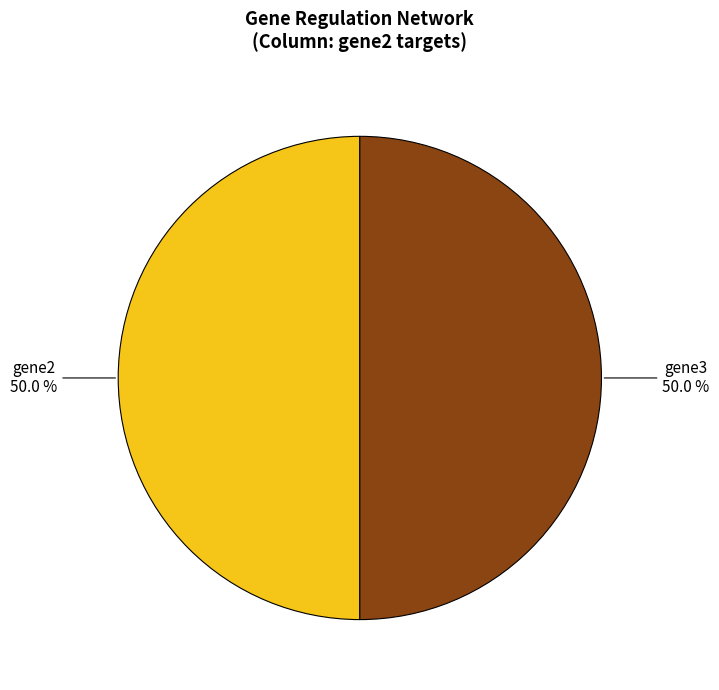

What is the total percentage of gene2 and gene3?

100.0%